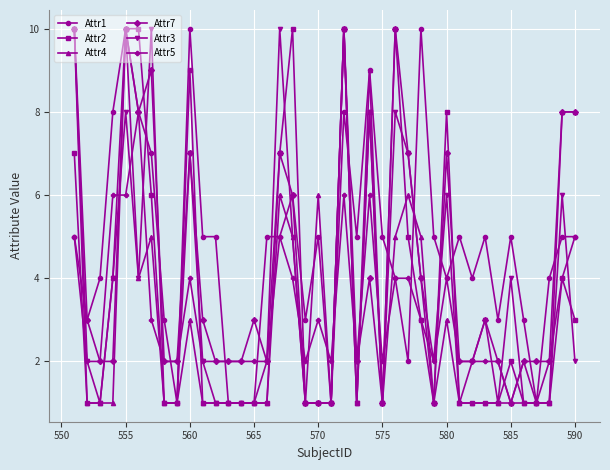

After their last crossing, which series has the higher values: Attr3 or Attr7?

Attr7